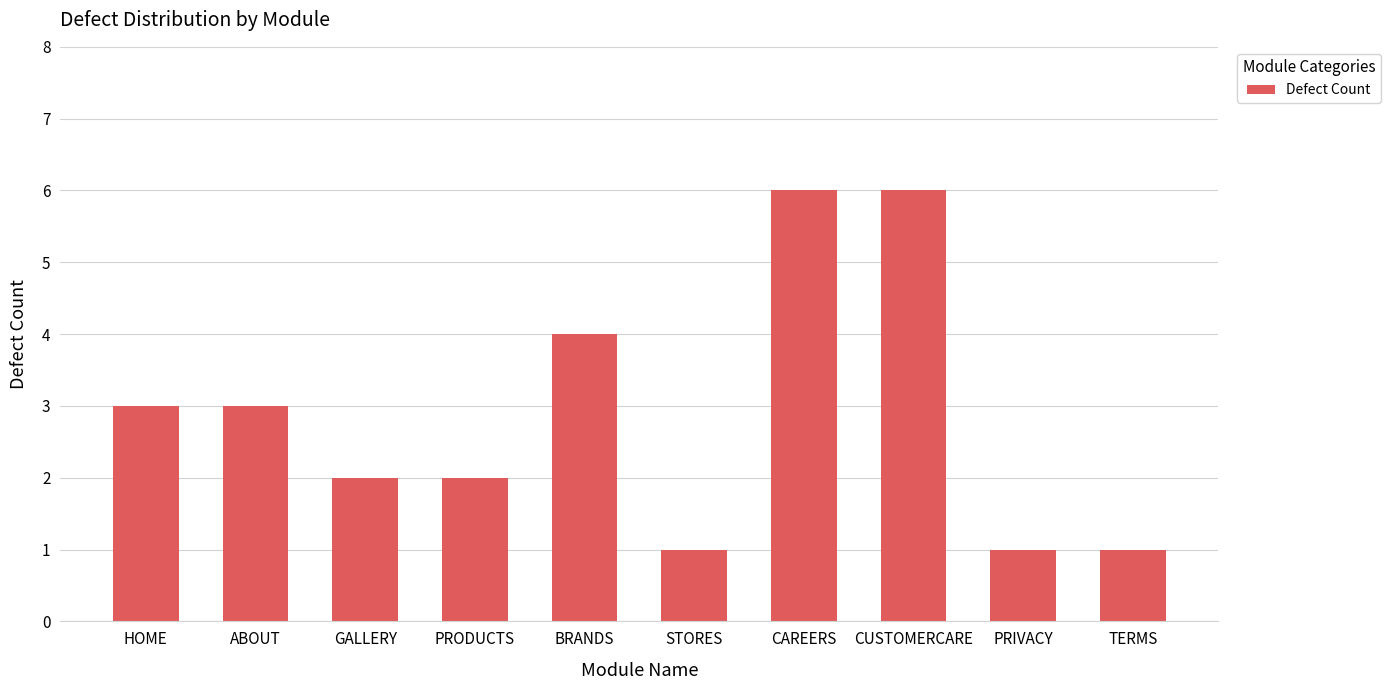

How many bars are there in total?

10